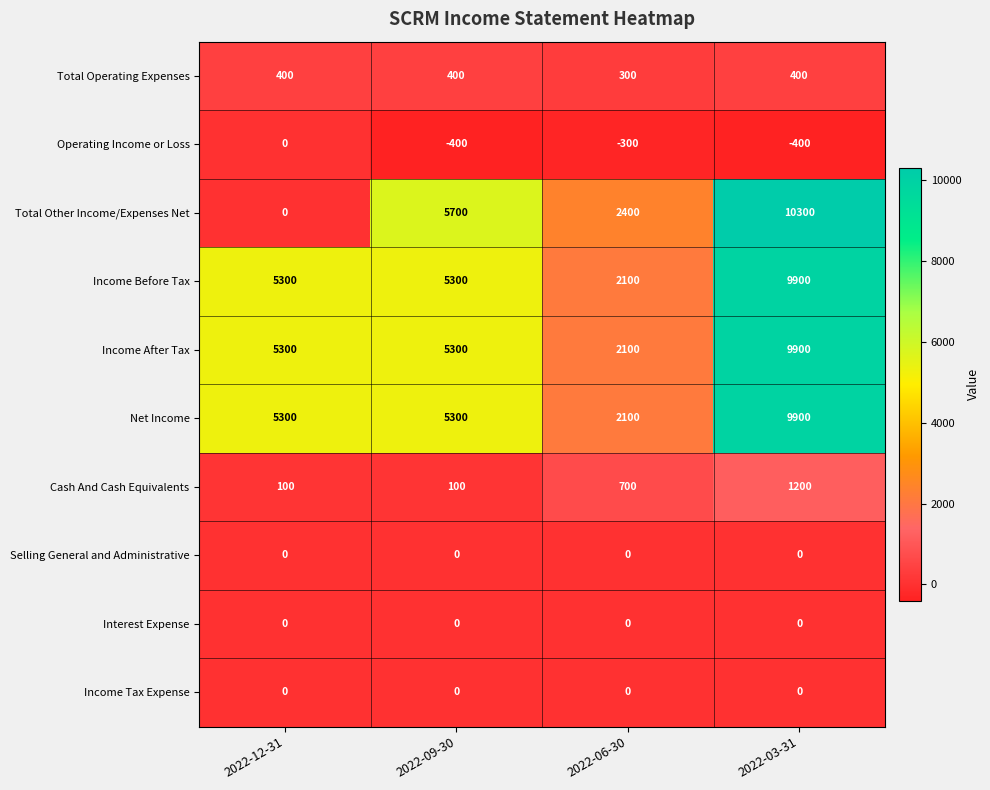

The Income Before Tax series shows 2538 at 2022-03-31. True or false?

False